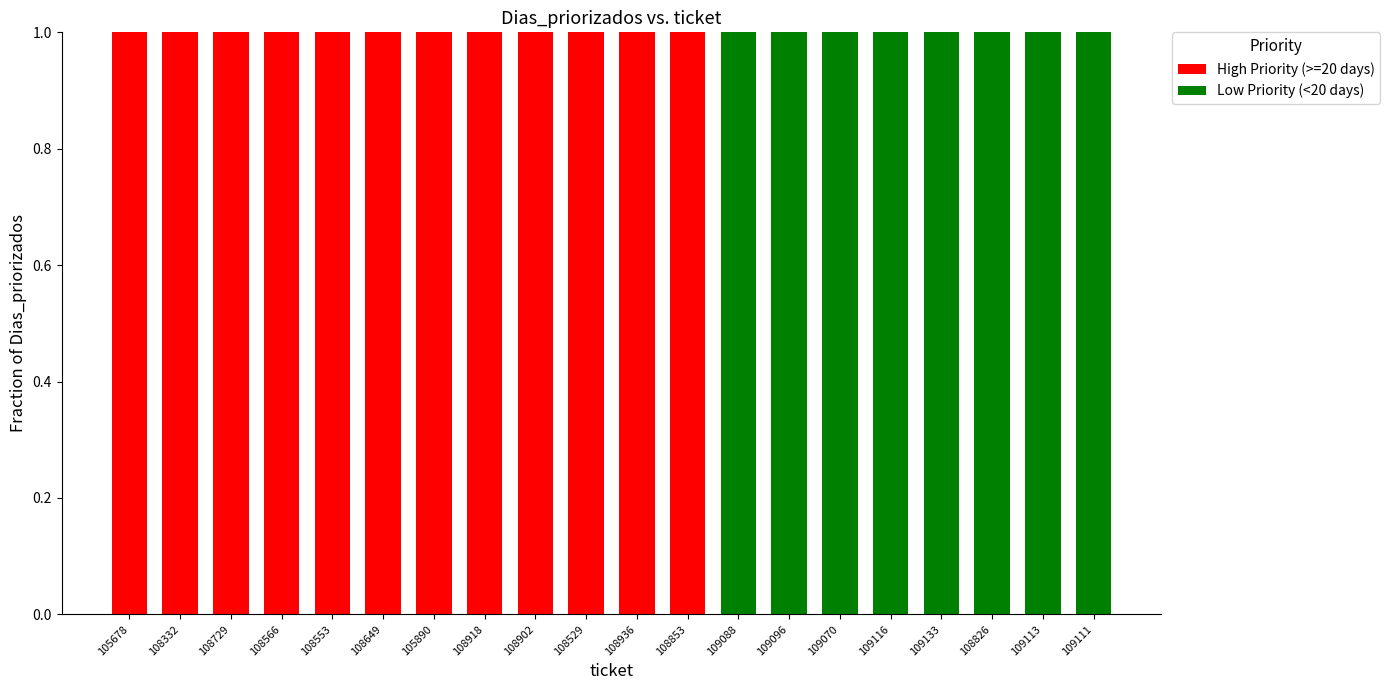

True or false: High Priority (>=20 days) has a value of 0 at 109113.

True